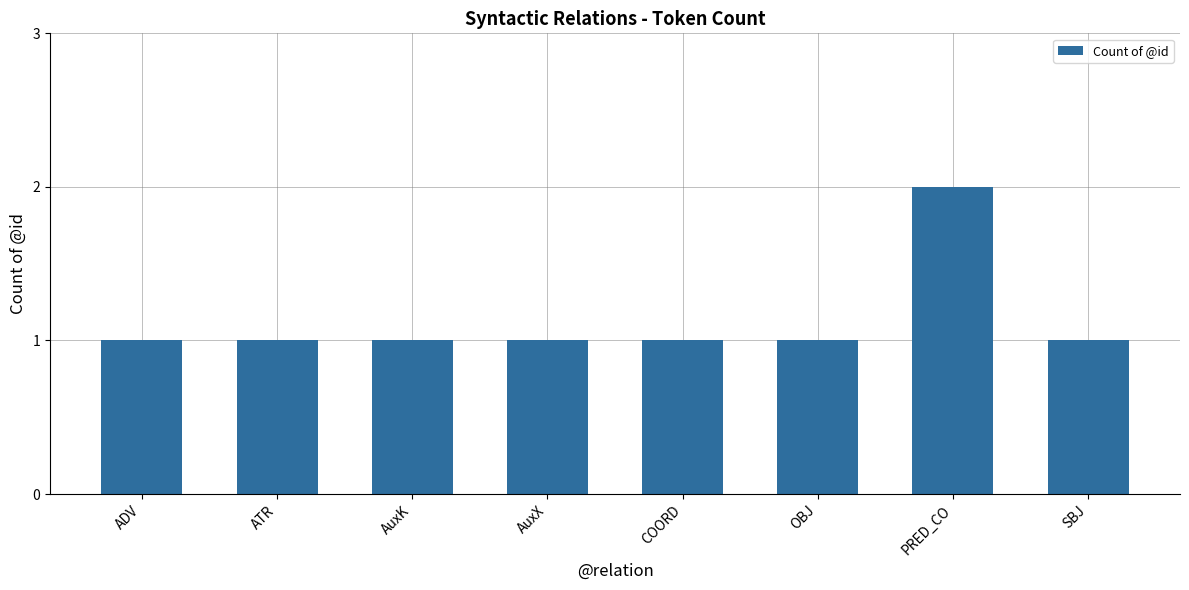

At which category does the chart reach its peak across all series?

PRED_CO